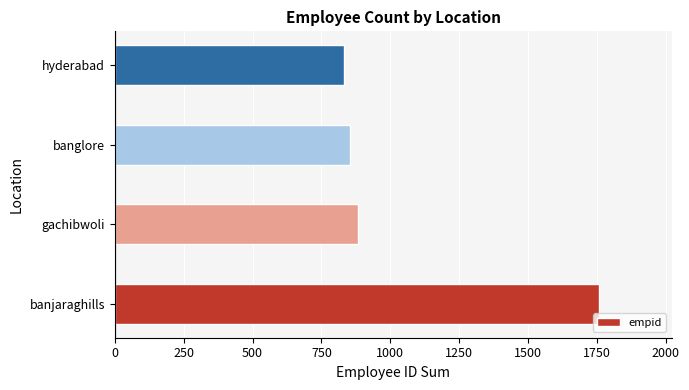

What is the sum of all values?

4329